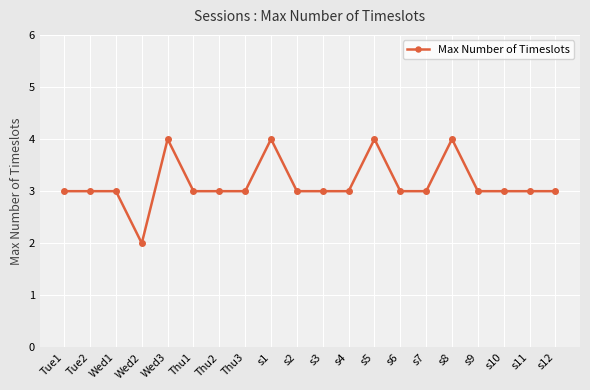

What is the minimum value shown in the chart?

2